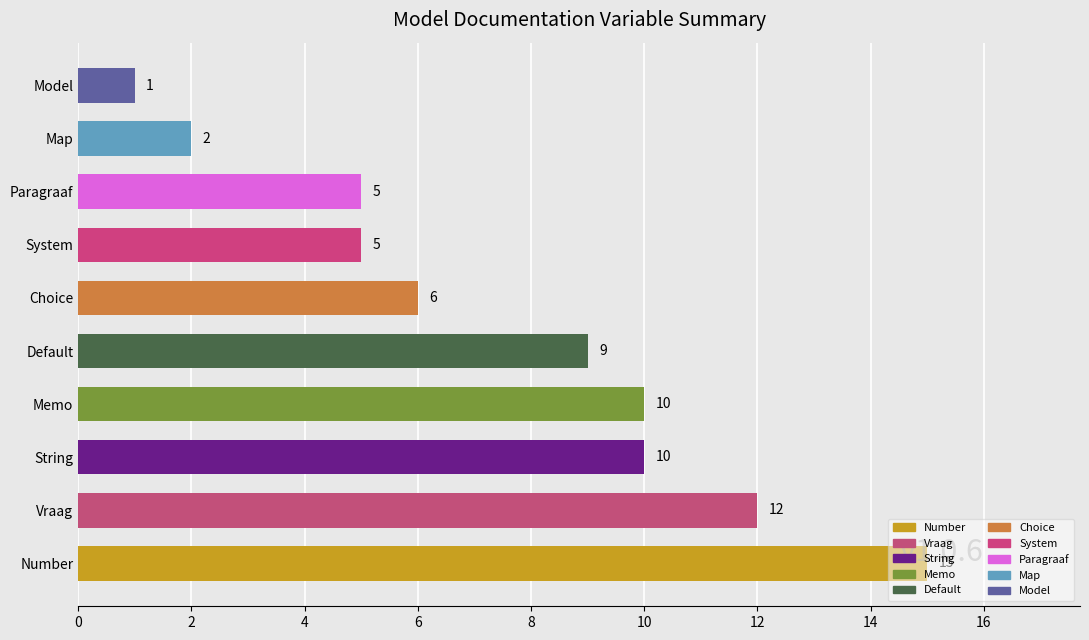

True or false: the data shows 6 at Choice.

True